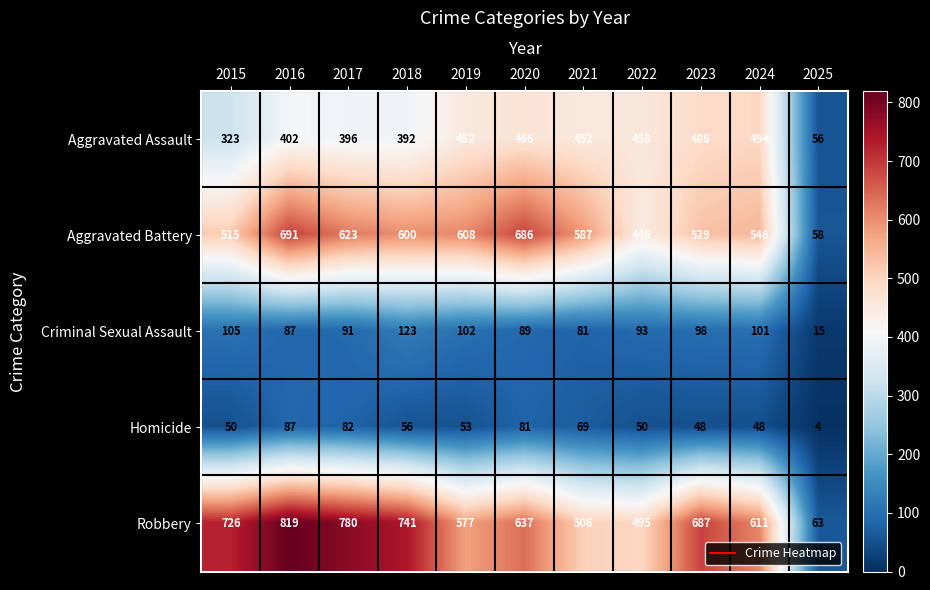

Which category has the lowest value across all series?

2025